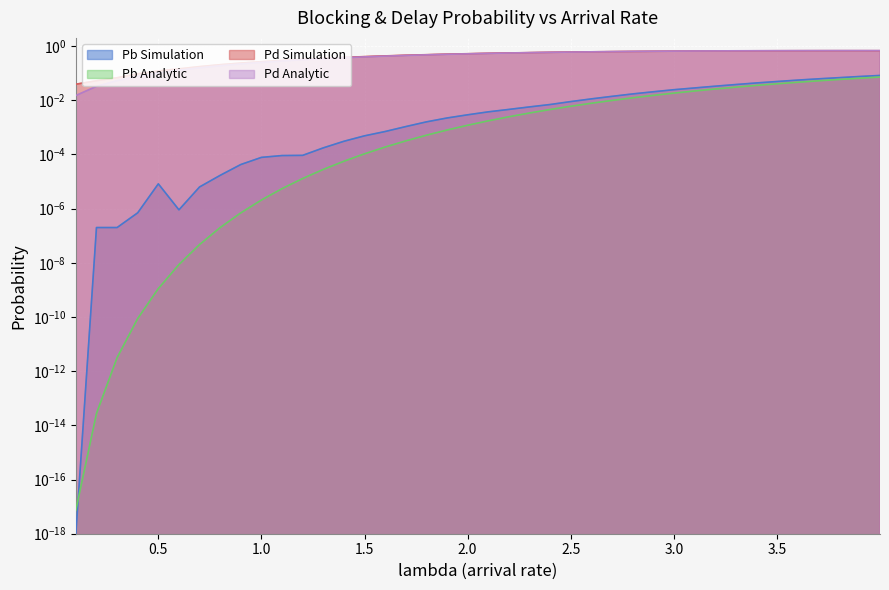

In Pb Simulation, how many points are higher than both neighbors (excluding endpoints)?

1